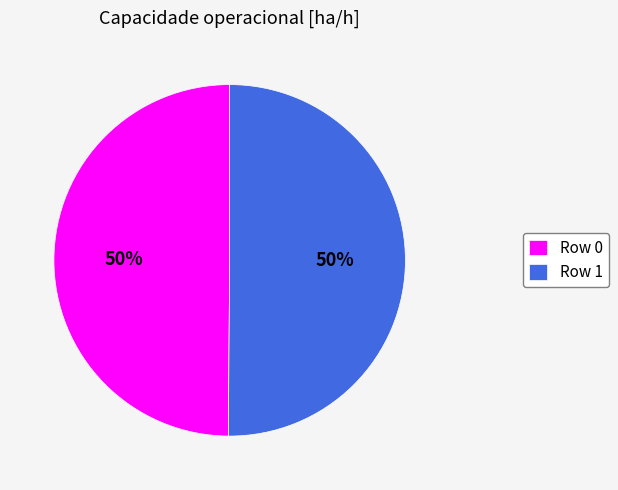

How many slices are in this pie chart?

2